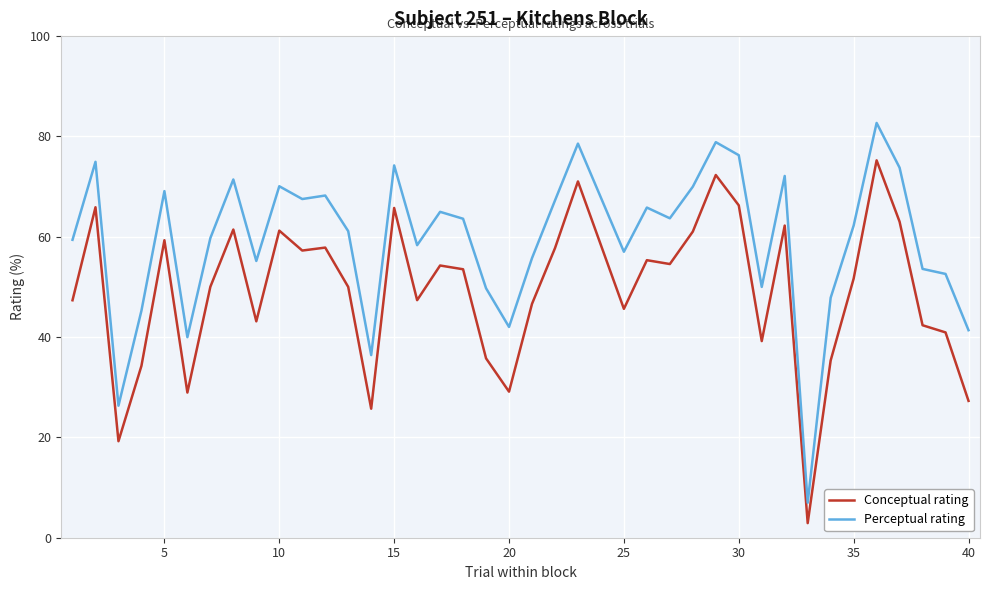

What is the average value of the Perceptual rating series?

59.3